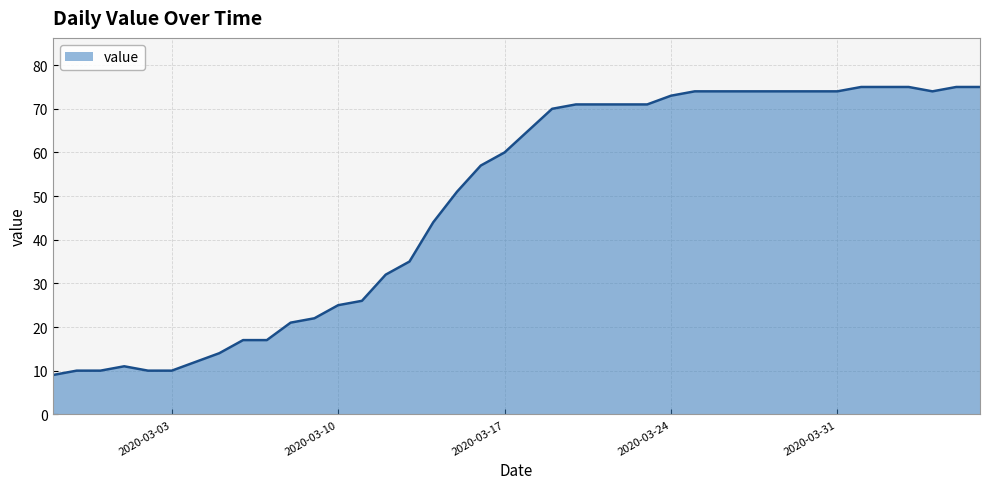

What is the minimum value shown in the chart?

9